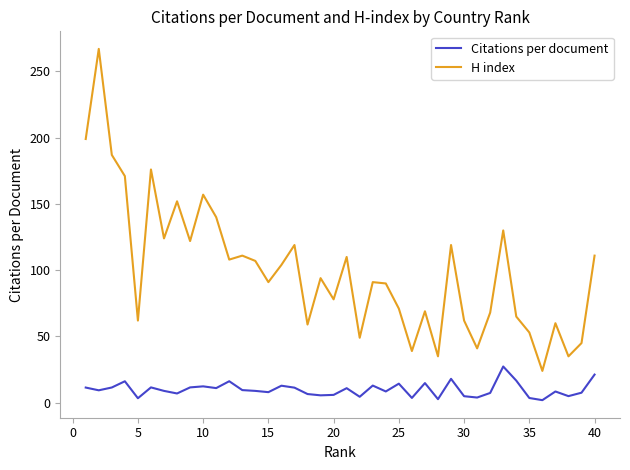

Which series has the largest range (max minus min)?

H index